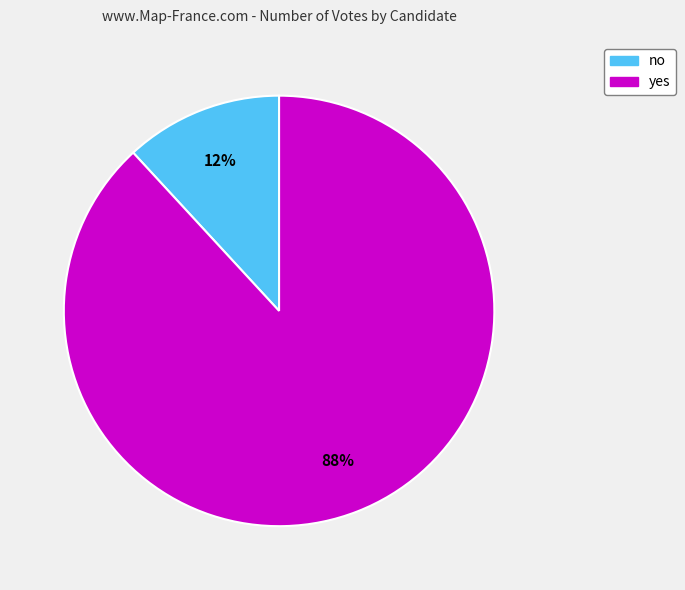

Is there any slice that represents more than half of the pie?

Yes